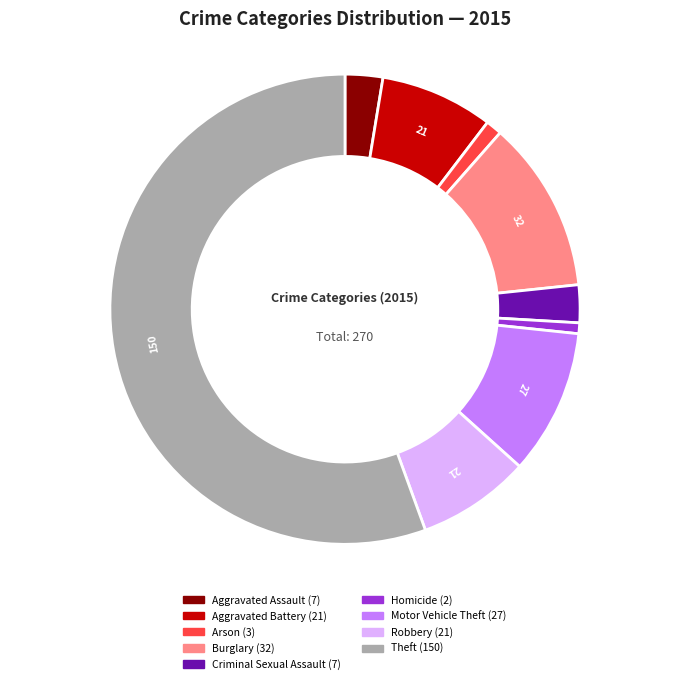

Which category has the biggest portion of the pie?

Theft